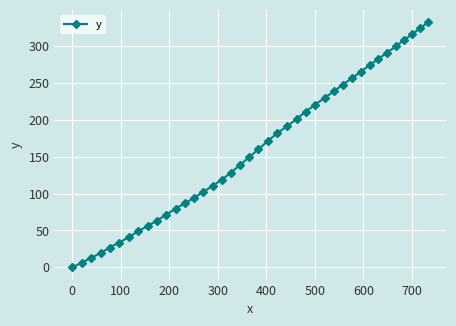

What is the sum of all values?

6392.3